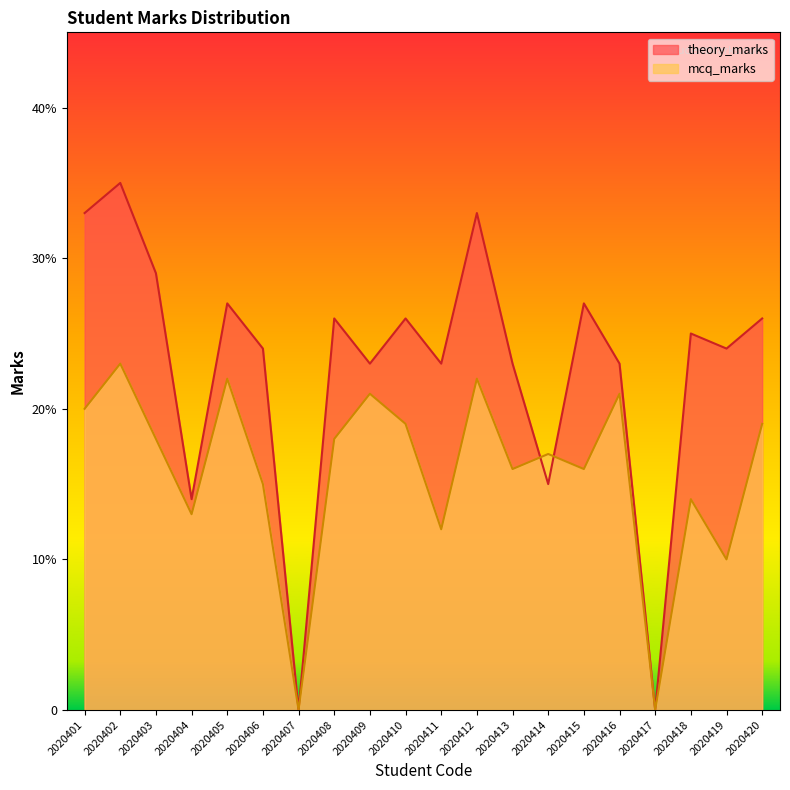

How many positive values does the mcq_marks series have?

18